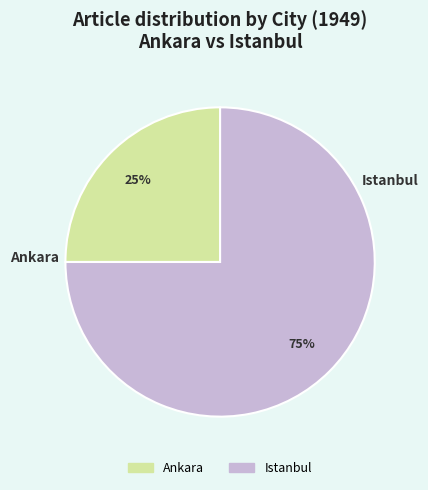

Rank the categories by value from highest to lowest.

Istanbul, Ankara